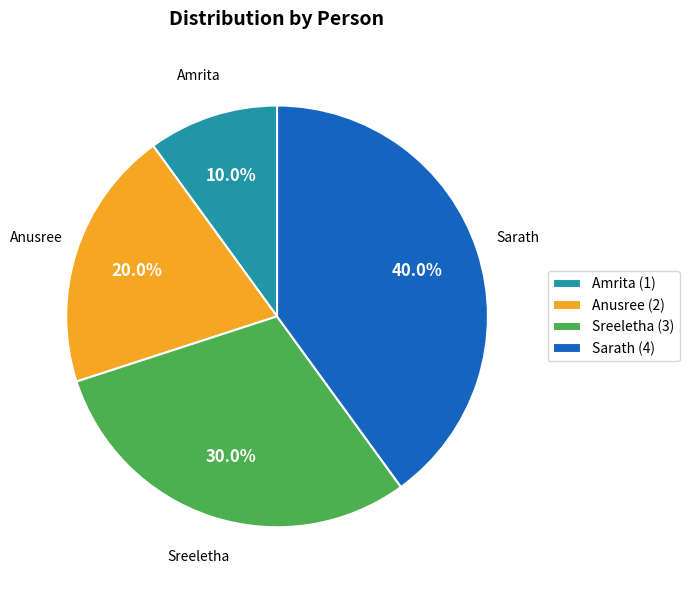

What percentage is the Sreeletha slice, to the nearest percent?

30%